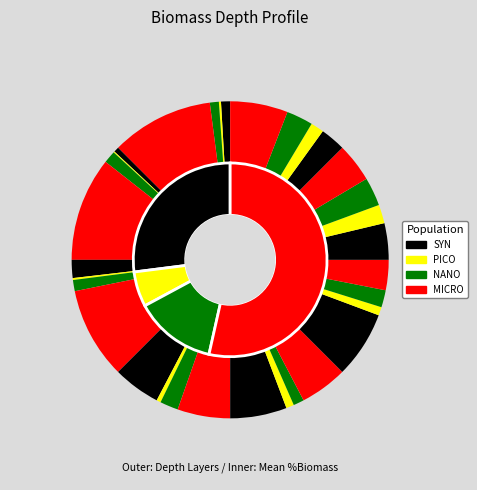

How much of the chart is everything except 15?

94.6%